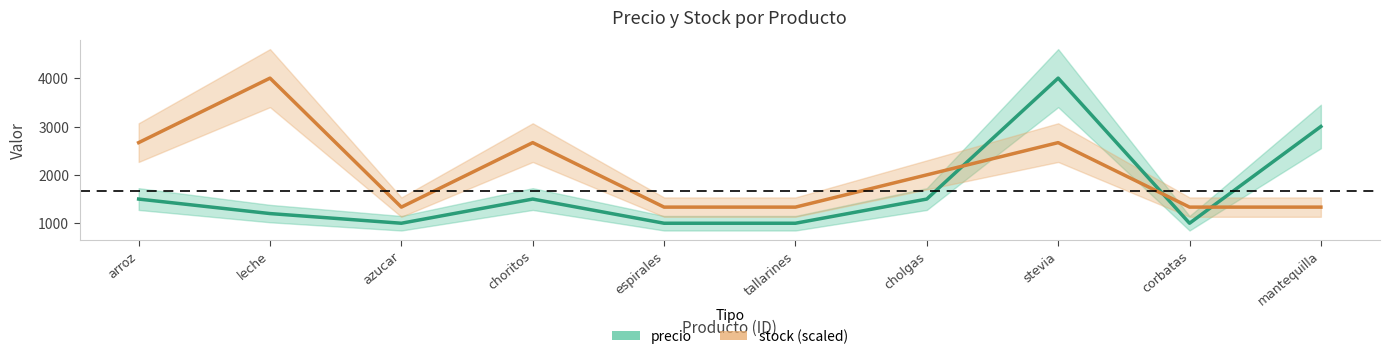

Which series ends up on top after the final intersection of precio and stock?

precio